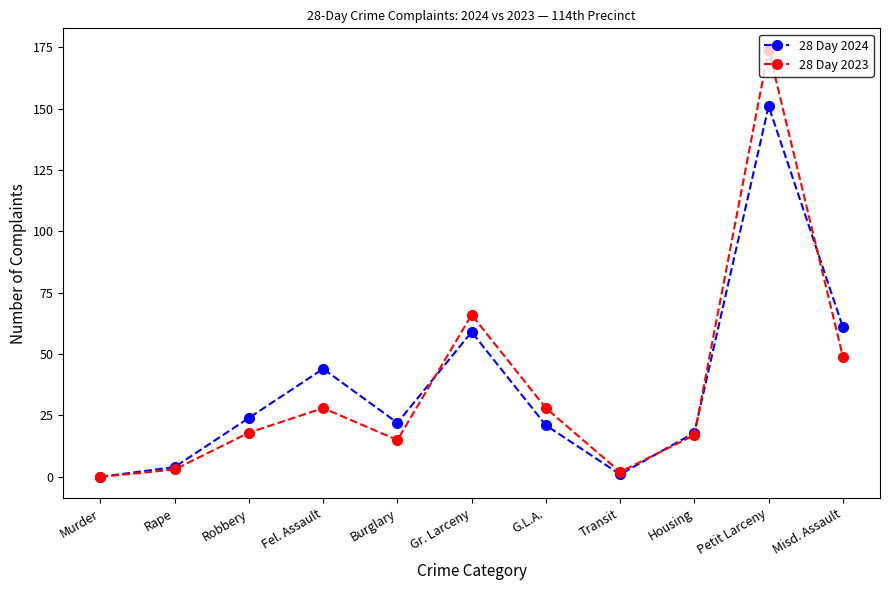

True or false: 28 Day 2024 has a value of 0 at Murder.

True